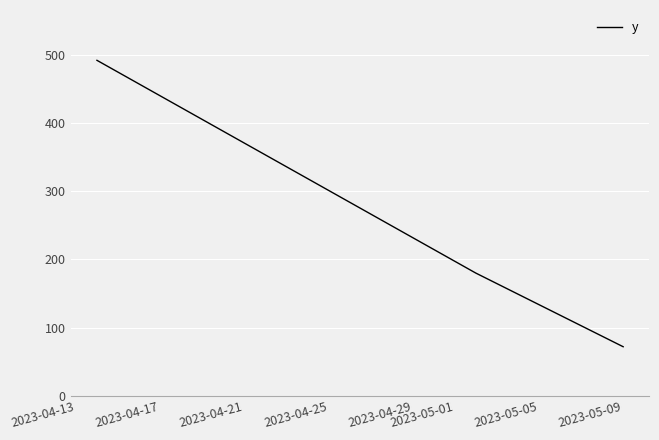

What is the difference between the second highest and minimum values?

108